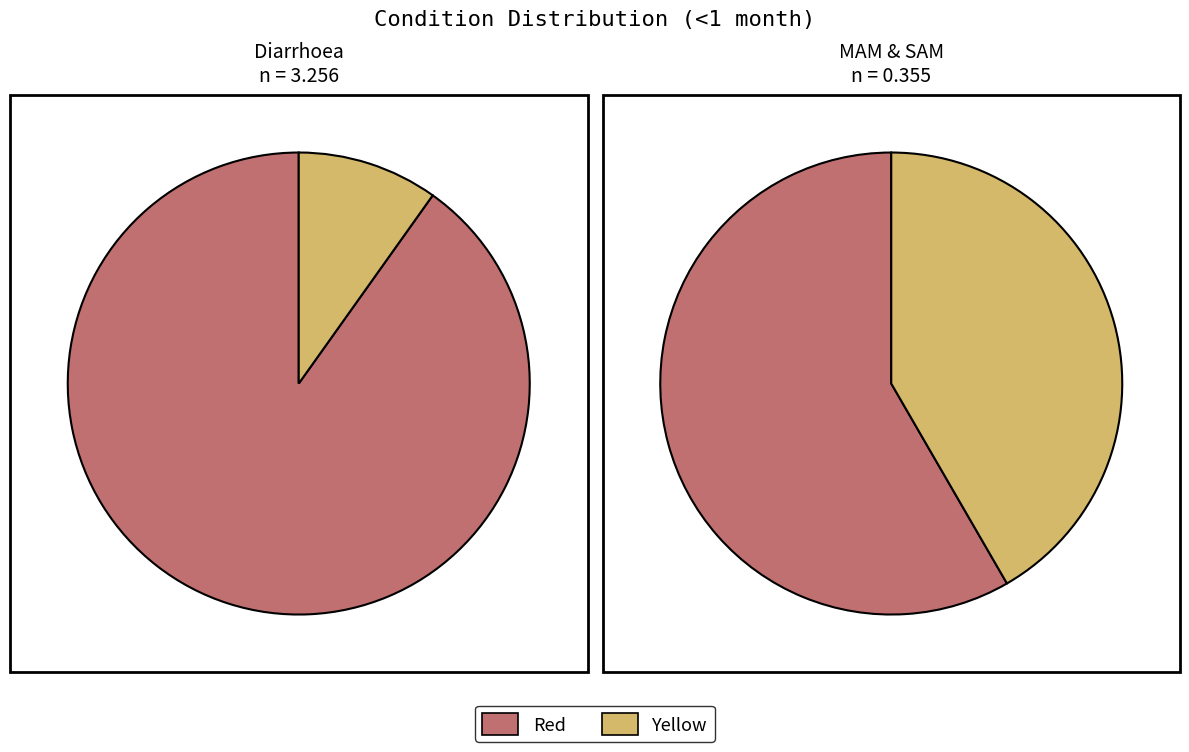

To the nearest percent, what portion does MAM represent?

6%